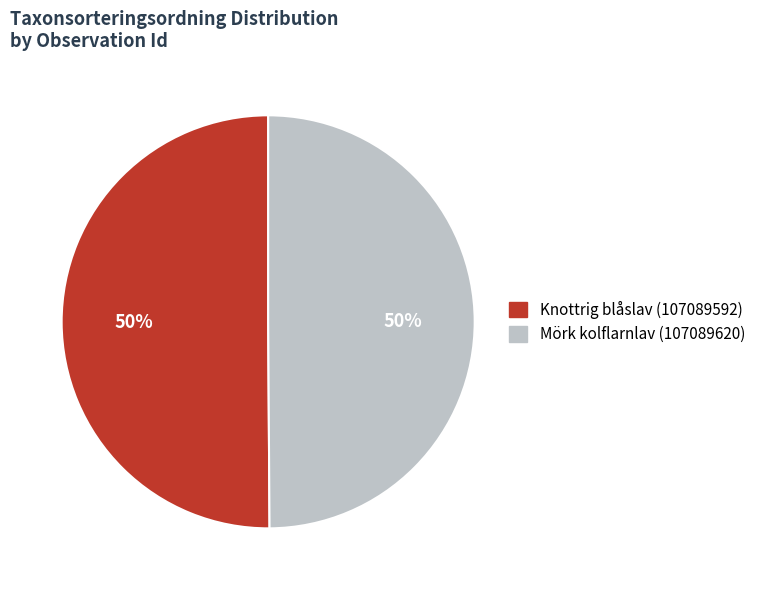

What percentage is the Knottrig blåslav (107089592) slice, to the nearest percent?

50%